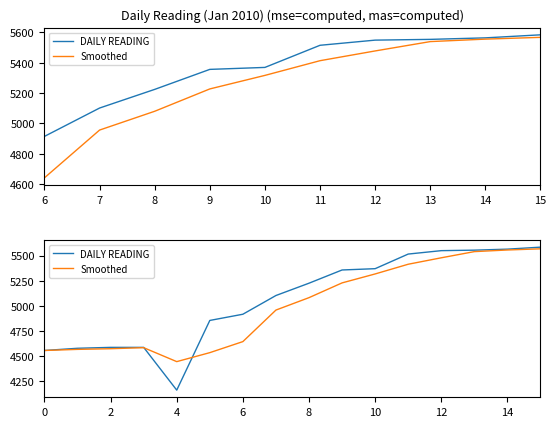

What is the greatest value displayed?

5584.0